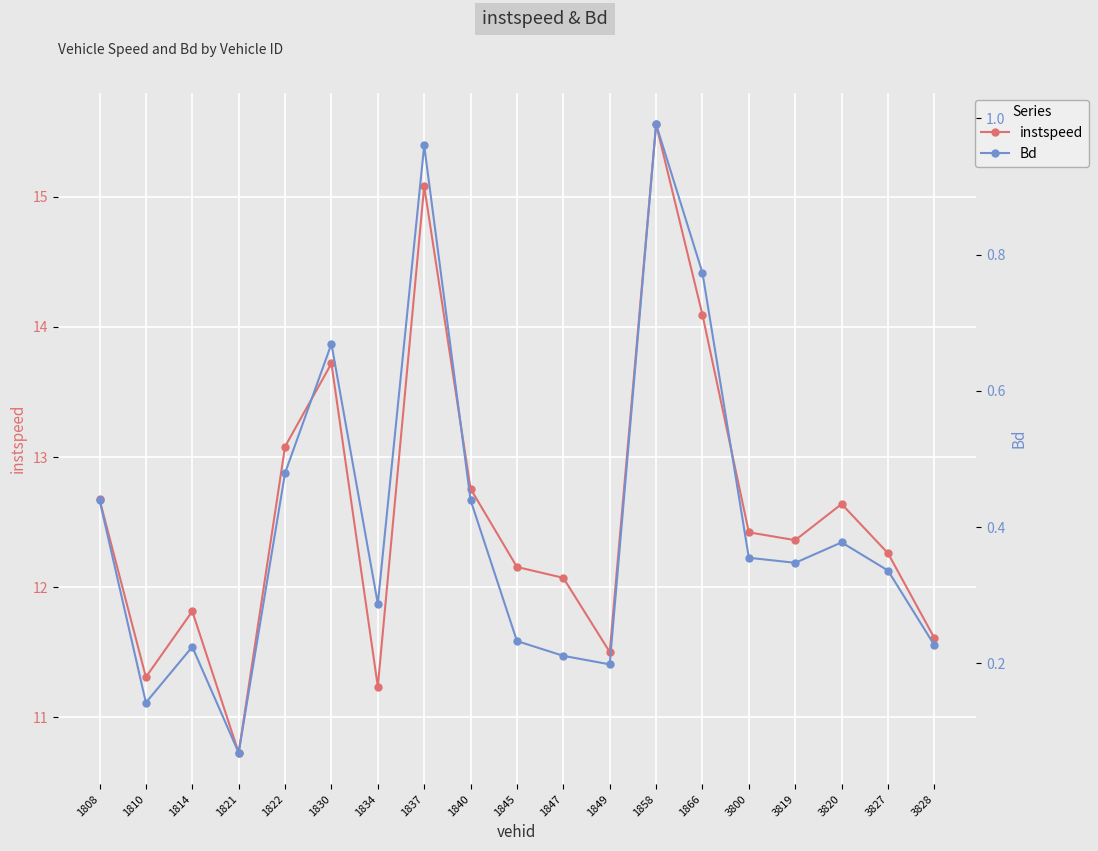

How many data points in instspeed are less than 12?

6